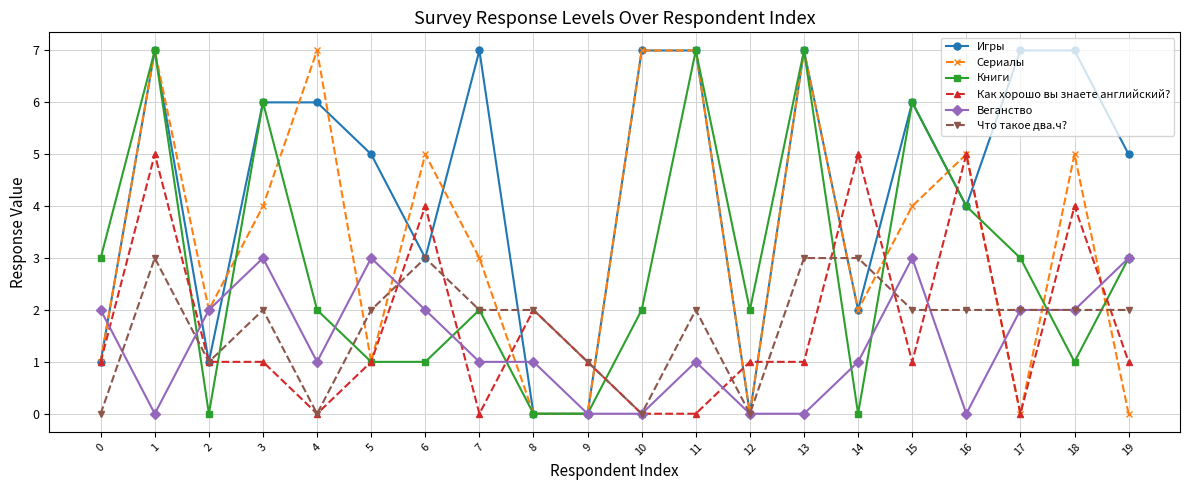

How many data points in Сериалы are less than 4?

10